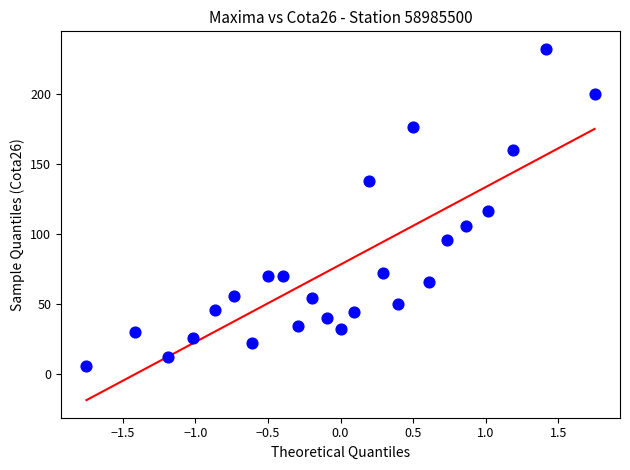

What is the range of Y values (max minus min)?

226